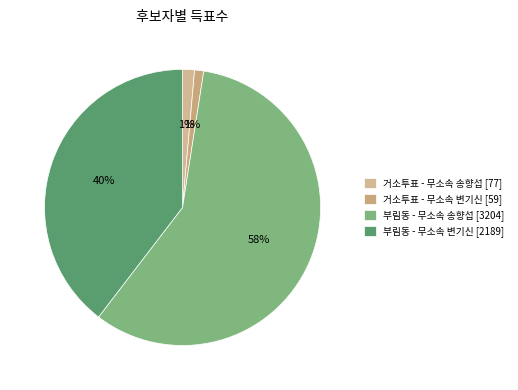

Which slice represents more than half of the pie?

부림동 - 무소속 송향섭 [3204]